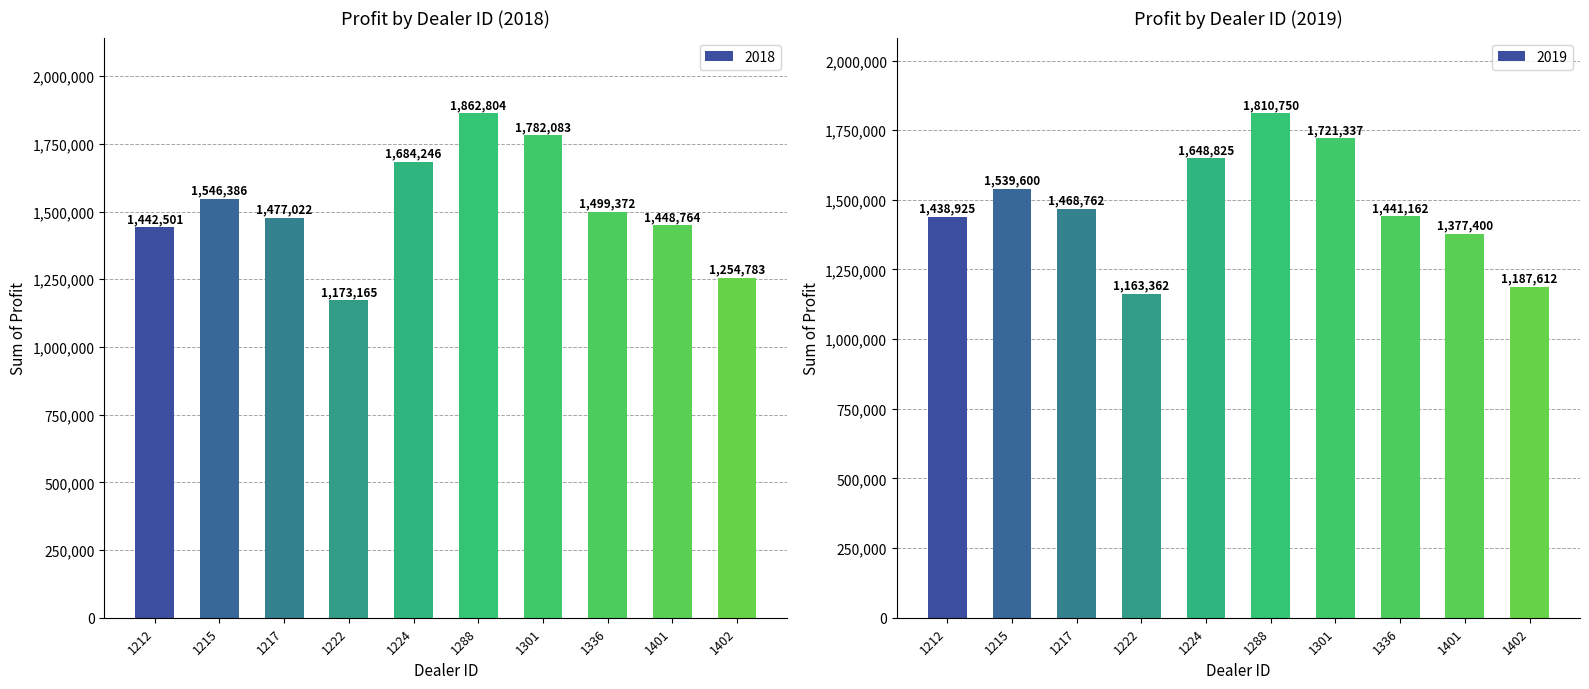

What is the value of the 2018 bar at the 7th from the left?

1782083.8